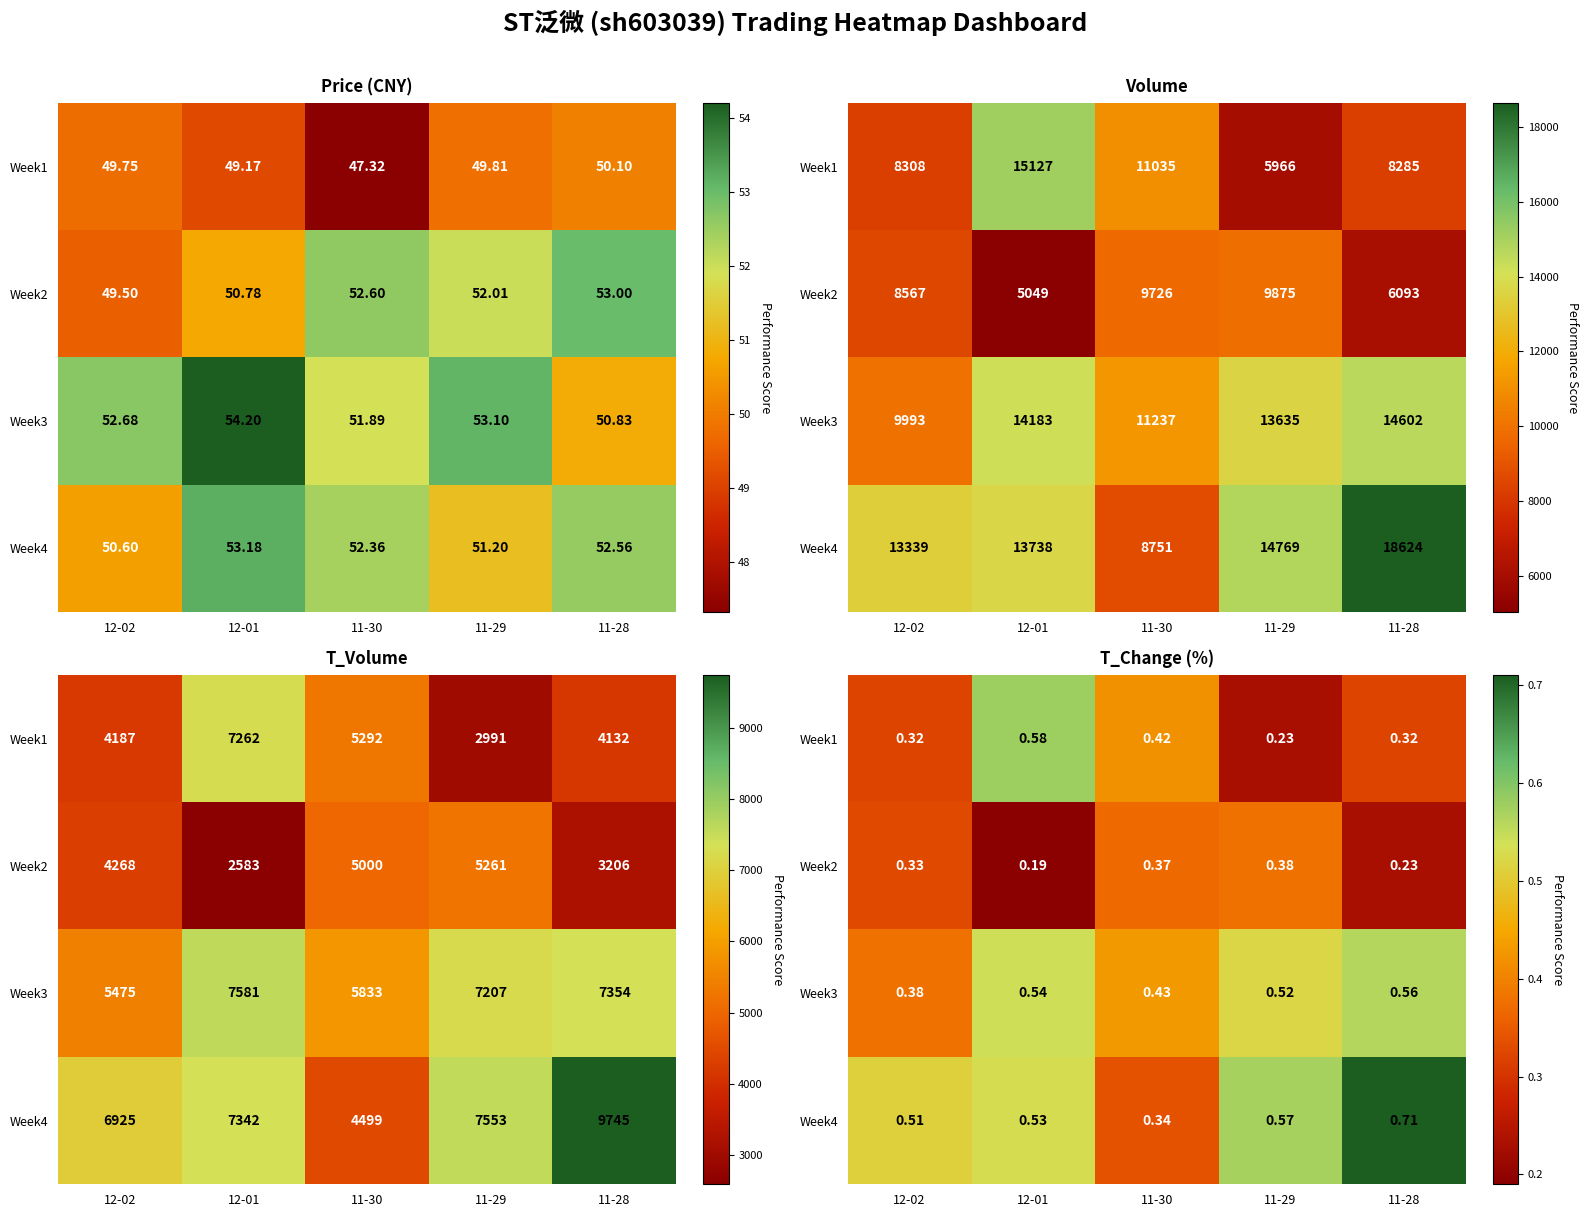

What is the lowest value of the Week1 series?

0.2